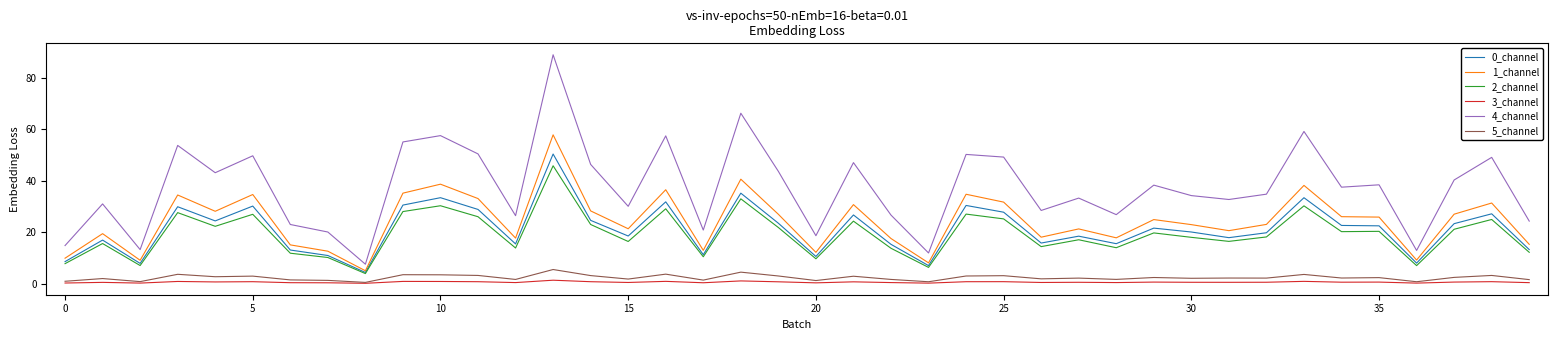

Does the chart have visible grid lines?

No